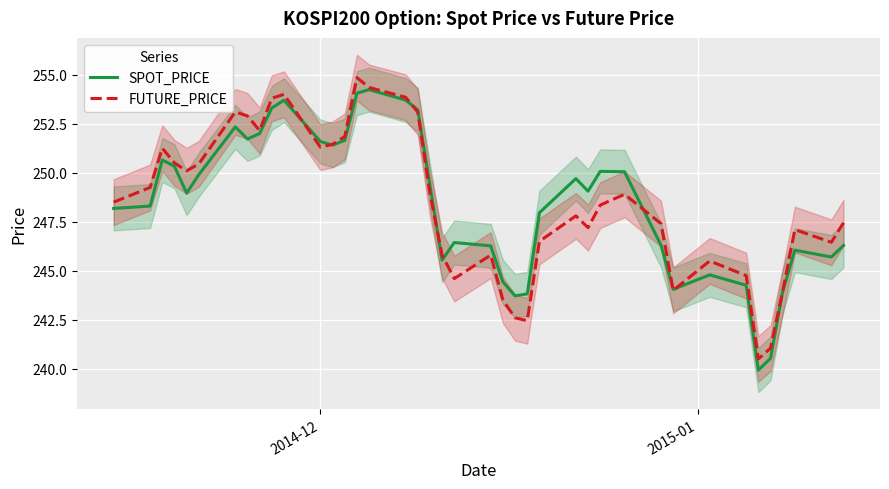

Reading left to right, list all the values displayed in this chart.

SPOT_PRICE: 248.2	248.3	250.7	250.3	249.0	249.9	252.3	251.7	252.0	253.3	253.7	251.6	251.4	251.7	254.1	254.2	253.7	253.2	249.3	245.5	246.4	246.3	244.4	243.7	243.8	248.0	249.7	249.1	250.1	250.1	246.3	244.1	244.8	244.3	239.9	240.5	243.9	246.1	245.7	246.3
FUTURE_PRICE: 248.5	249.2	251.2	250.5	250.1	250.4	253.1	252.9	252.2	253.8	254.0	251.3	251.4	251.8	254.8	254.3	253.8	253.1	248.9	245.8	244.6	245.8	243.5	242.6	242.4	246.5	247.8	247.2	248.3	248.9	247.4	244.0	245.5	244.8	240.5	241.1	243.9	247.1	246.4	247.4